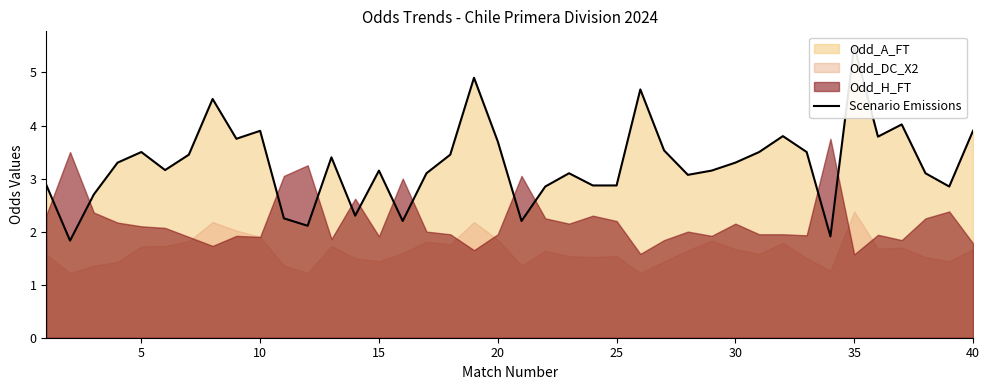

What is the smallest value displayed?

1.8